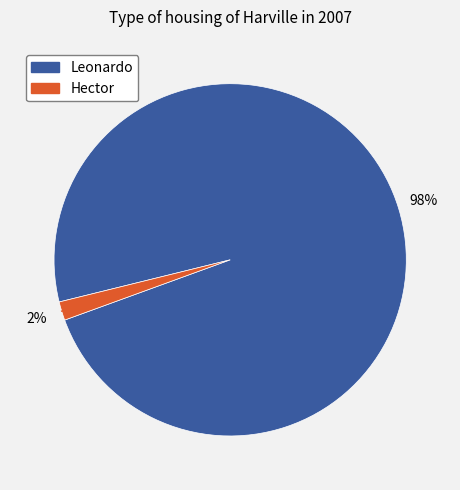

What is the smallest slice in the pie chart?

Hector